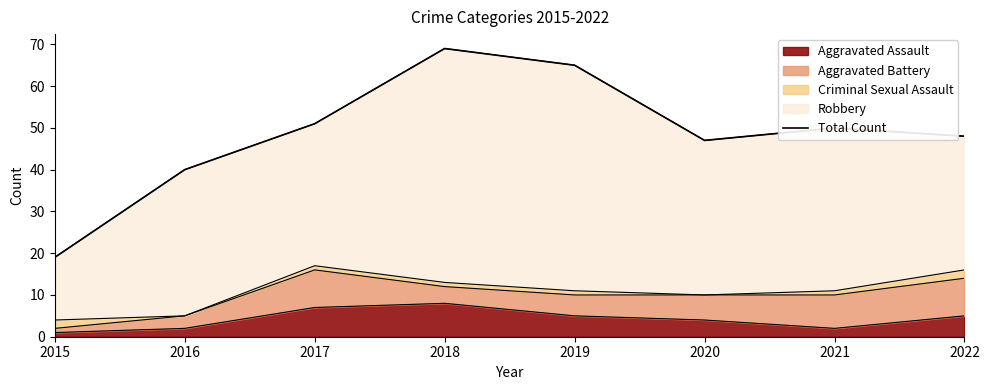

At which category does the data reach its first local valley?

2020